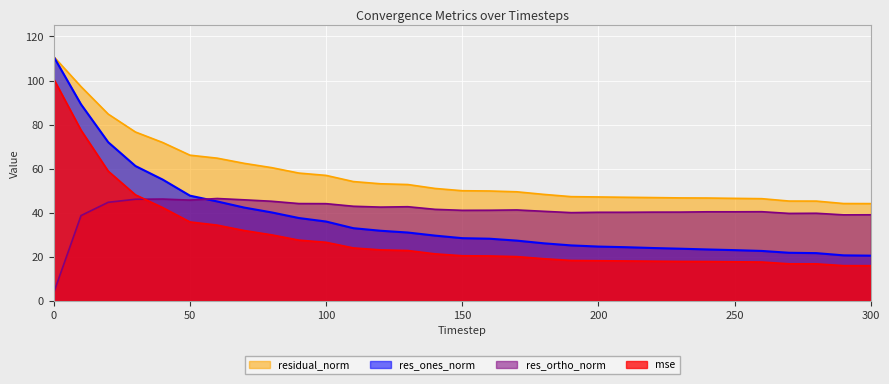

What are all the series names shown in the legend?

residual_norm, res_ones_norm, res_ortho_norm, mse